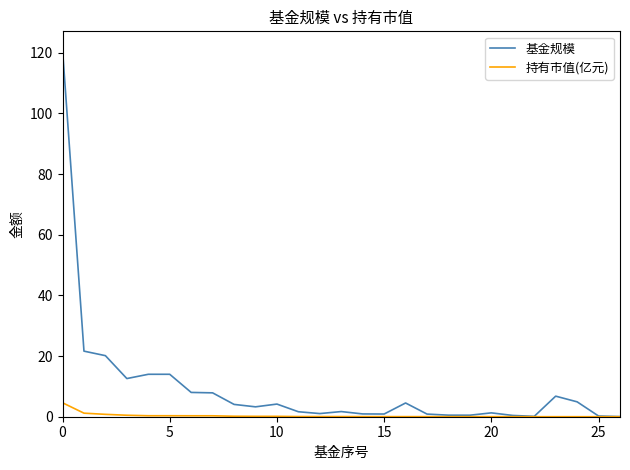

Which series has the widest spread of values?

基金规模